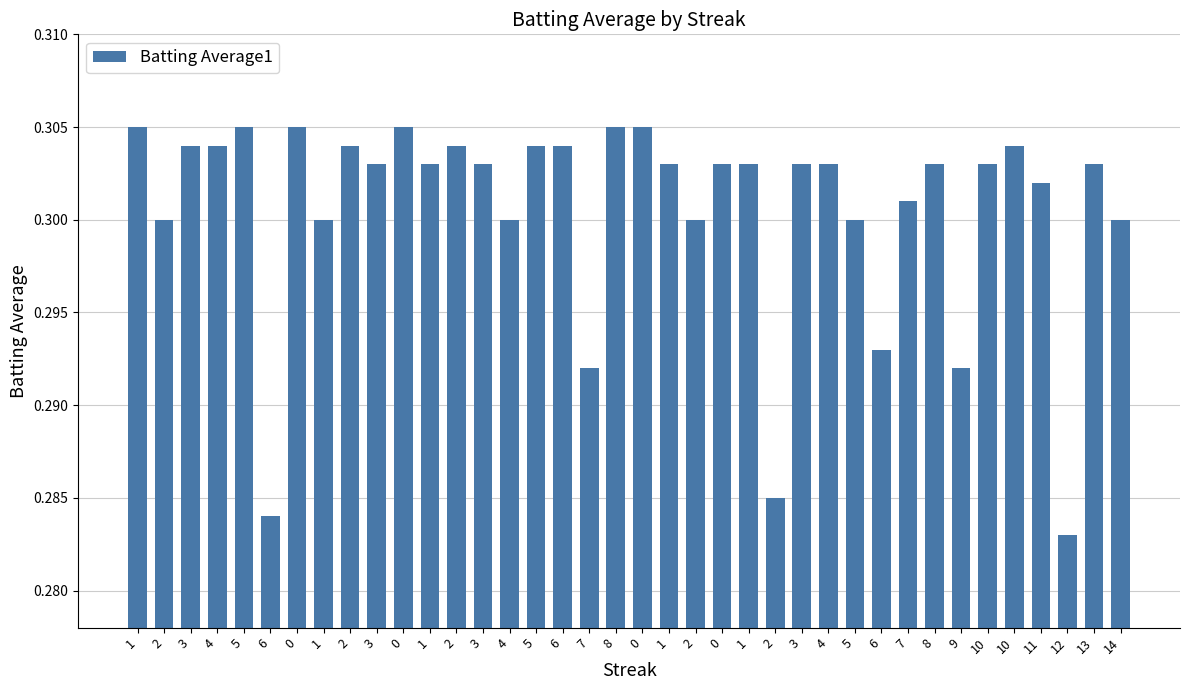

Are the bars horizontal?

No